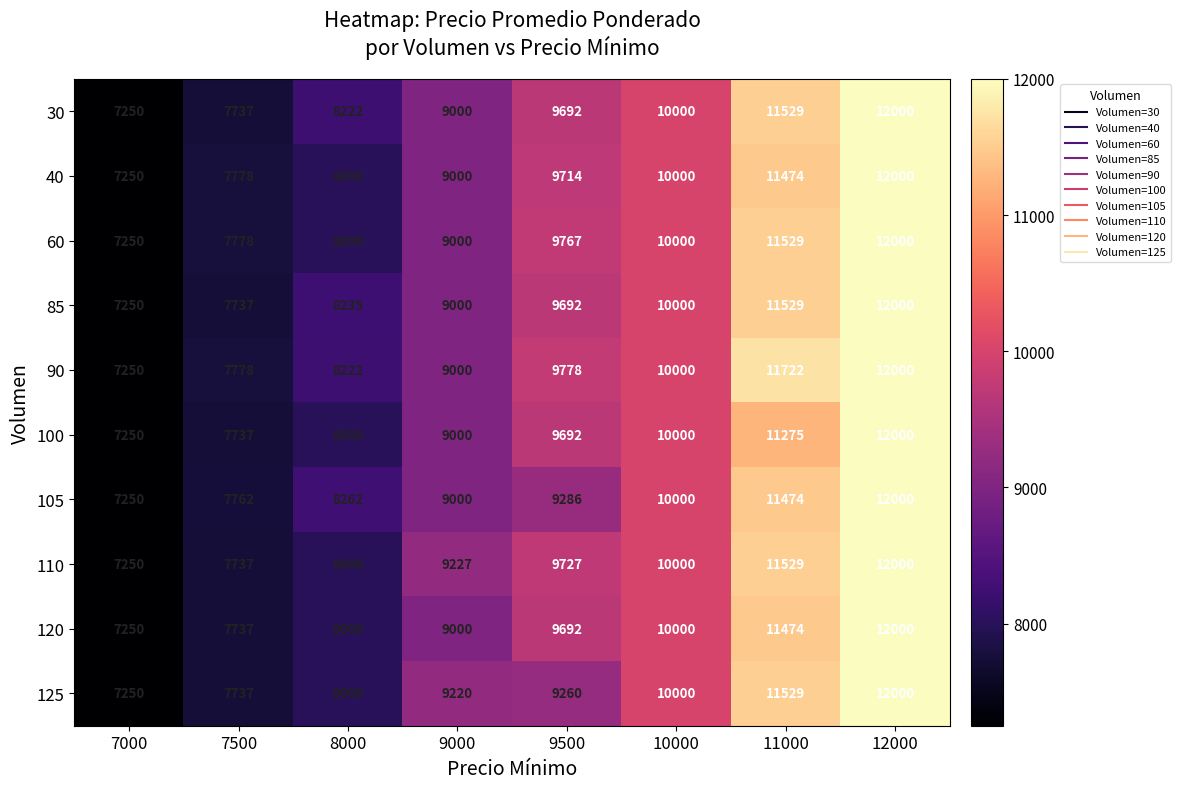

True or false: 60 has a value of 2503 at 10000.

False